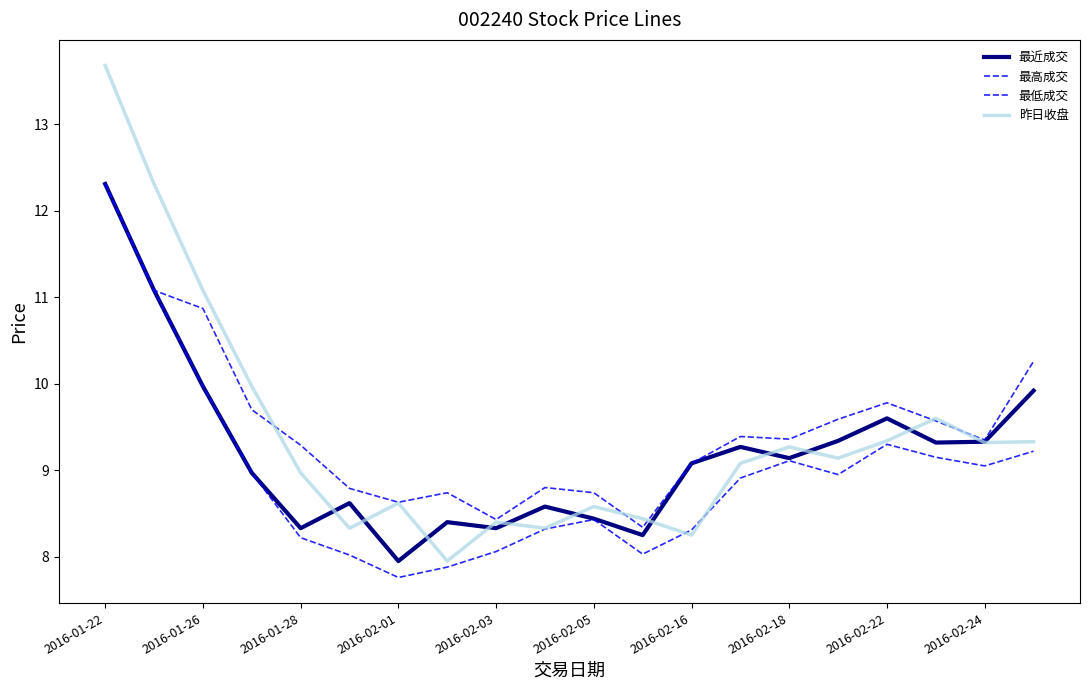

True or false: 最高成交 and 最低成交 cross at least once.

False